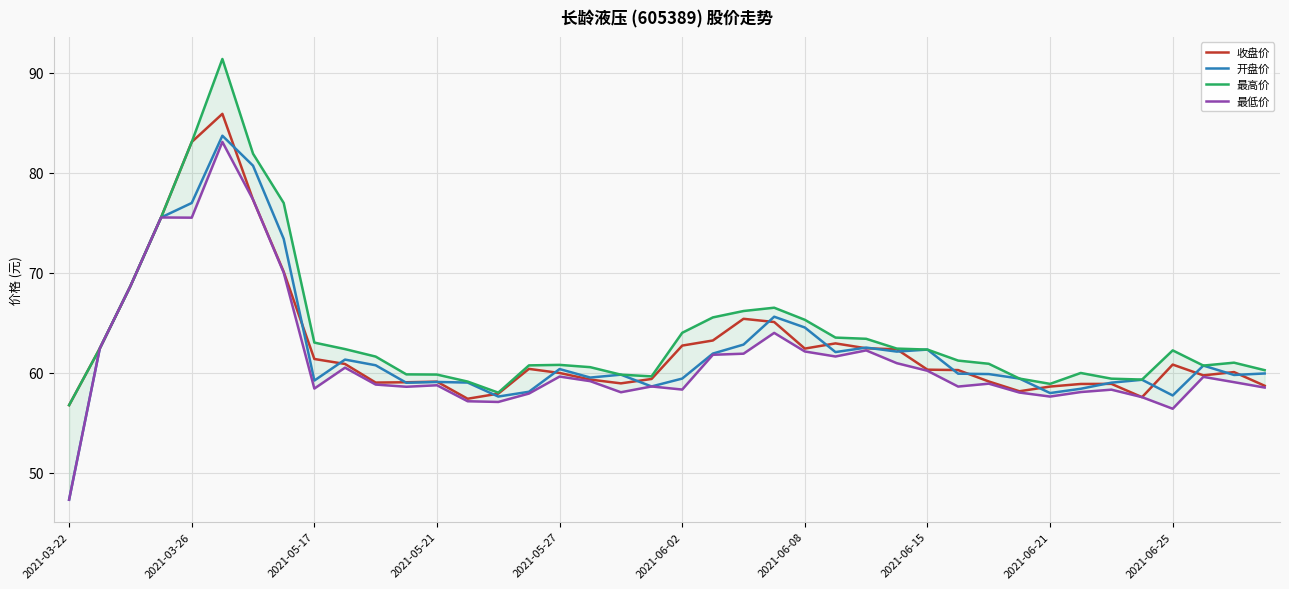

Reading left to right, what are all the values shown in this chart?

收盘价: 56.7	62.4	68.7	75.5	83.1	85.9	77.3	70.1	61.4	60.9	59.0	59.0	59.1	57.4	57.9	60.4	60.0	59.3	58.9	59.4	62.7	63.2	65.4	65.1	62.4	62.9	62.4	62.3	60.3	60.2	59.1	58.1	58.6	58.9	58.9	57.5	60.8	59.7	60.0	58.7
开盘价: 47.3	62.4	68.7	75.5	77.0	83.7	80.7	73.4	59.2	61.3	60.7	59.0	59.1	59.0	57.6	58.1	60.4	59.5	59.8	58.6	59.4	61.9	62.8	65.6	64.5	62.0	62.5	62.1	62.3	59.9	59.9	59.4	58.0	58.4	59.0	59.3	57.7	60.7	59.8	59.9
最高价: 56.7	62.4	68.7	75.5	83.1	91.4	81.9	77.0	63.0	62.4	61.6	59.8	59.8	59.1	58.0	60.7	60.8	60.5	59.8	59.6	64.0	65.5	66.2	66.5	65.3	63.5	63.4	62.4	62.3	61.2	60.9	59.4	58.9	60.0	59.4	59.3	62.2	60.7	61.0	60.2
最低价: 47.3	62.4	68.7	75.5	75.5	83.1	77.3	70.0	58.4	60.5	58.8	58.6	58.7	57.1	57.1	57.9	59.6	59.1	58.0	58.6	58.3	61.8	61.9	64.0	62.1	61.6	62.2	60.9	60.2	58.6	58.9	58.0	57.6	58.0	58.3	57.5	56.4	59.6	59.0	58.5